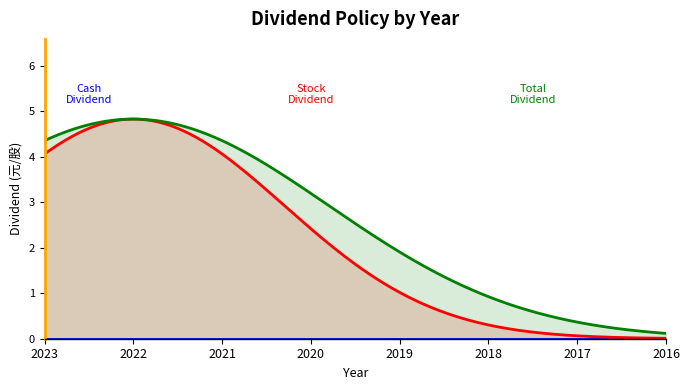

The value of Stock Dividend (盈餘) at 2016 is 0.0. True or false?

True